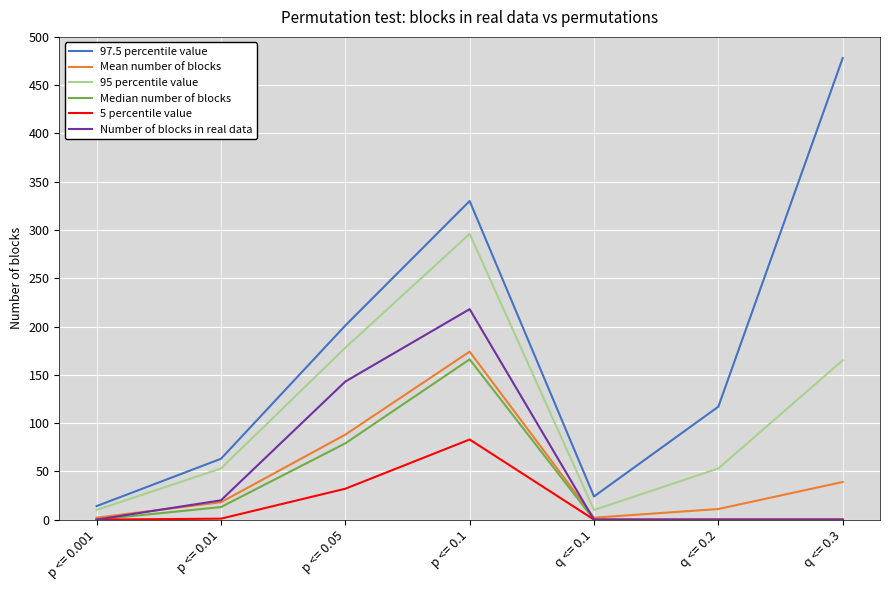

Rank the categories by 97.5 percentile value value from lowest to highest.

p <= 0.001, q <= 0.1, p <= 0.01, q <= 0.2, p <= 0.05, p <= 0.1, q <= 0.3